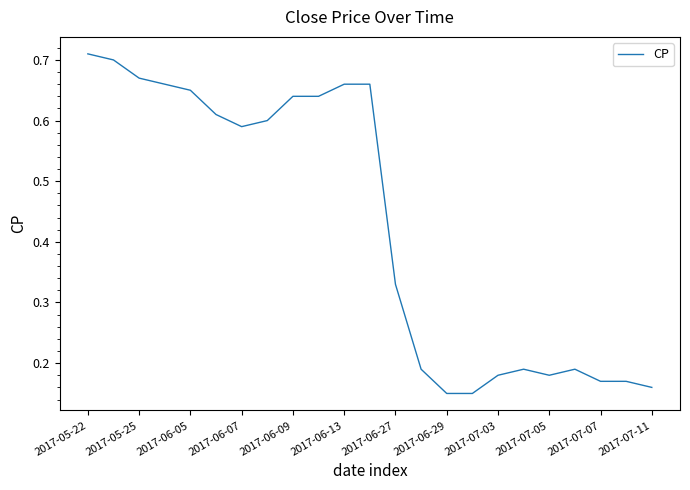

How many lines are shown in the chart?

1